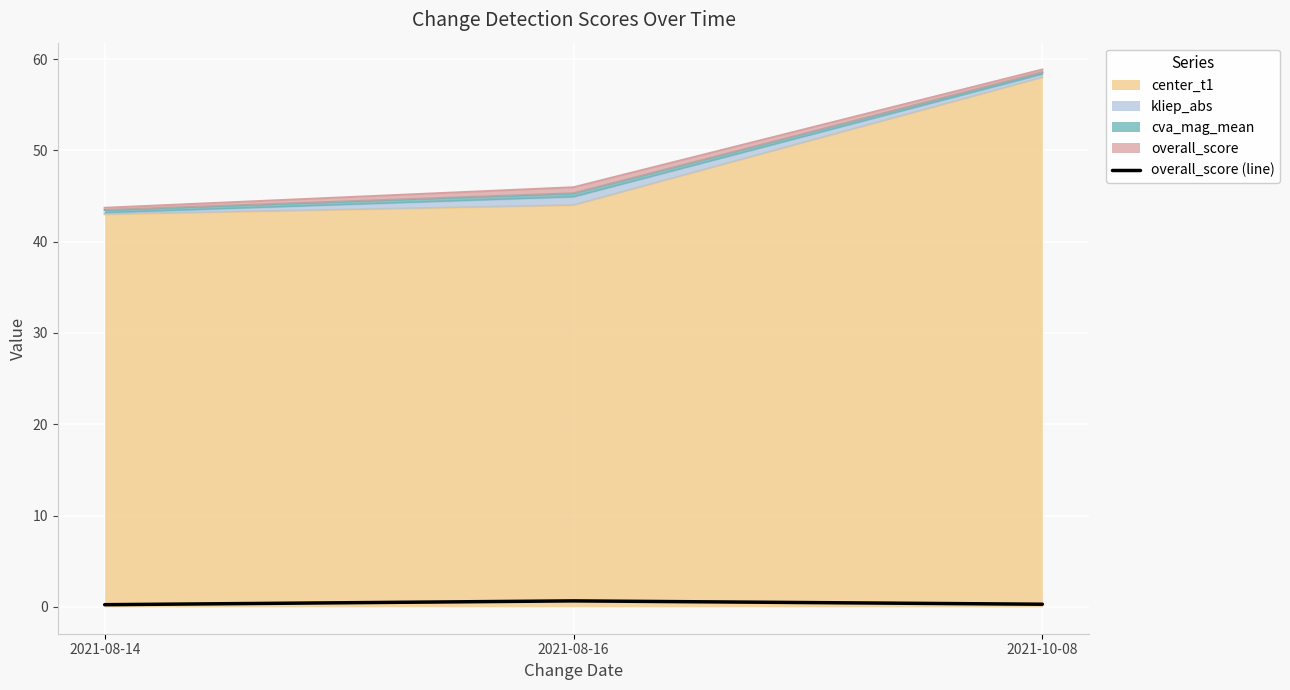

What is the value of the 3rd point from the left?

0.3